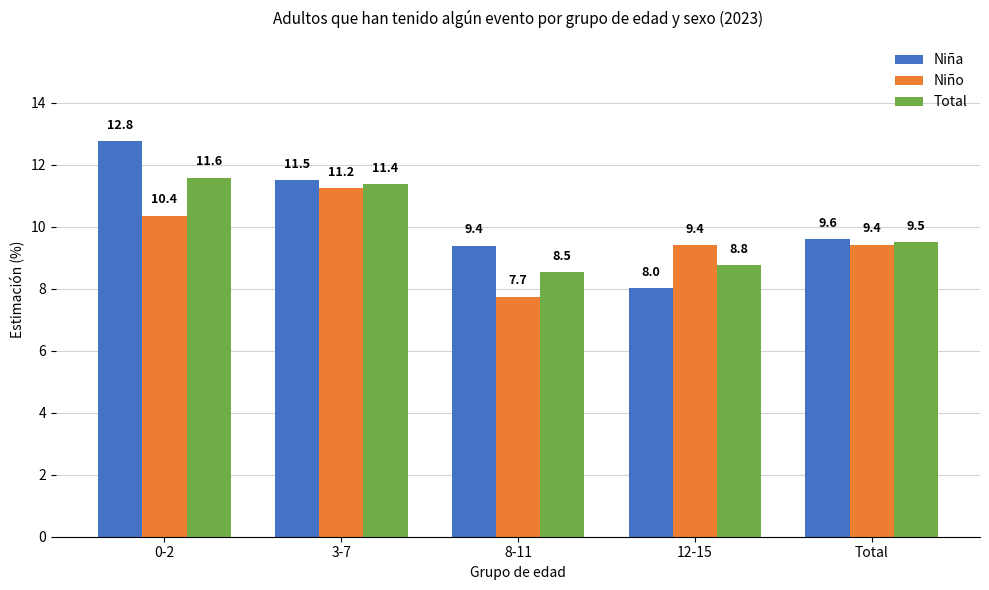

How many groups of bars are there?

5